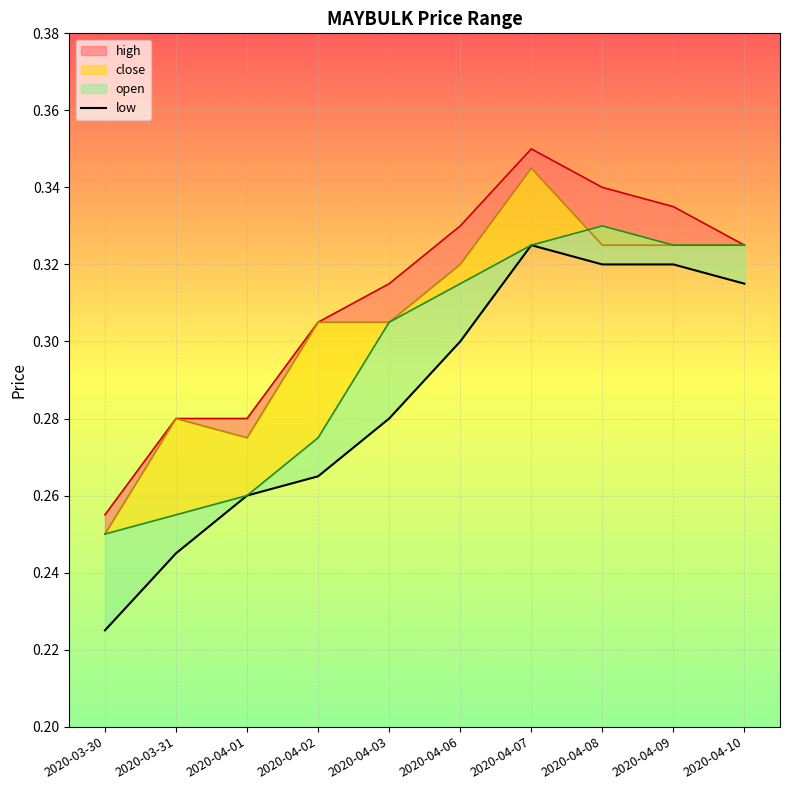

How many values are between 0 and 1?

10